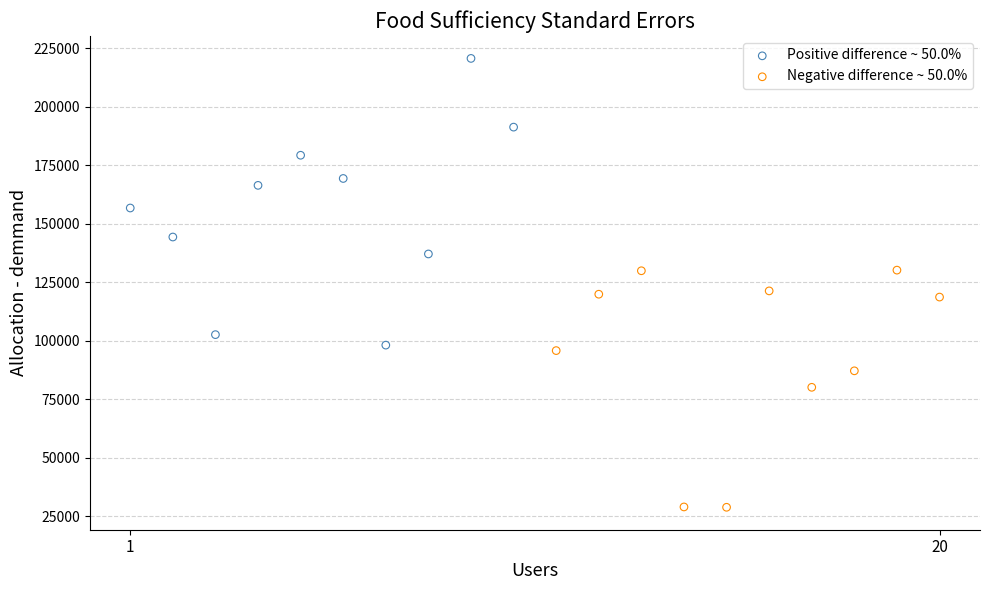

Which series contains the highest Y value?

Positive difference ~ 50.0%